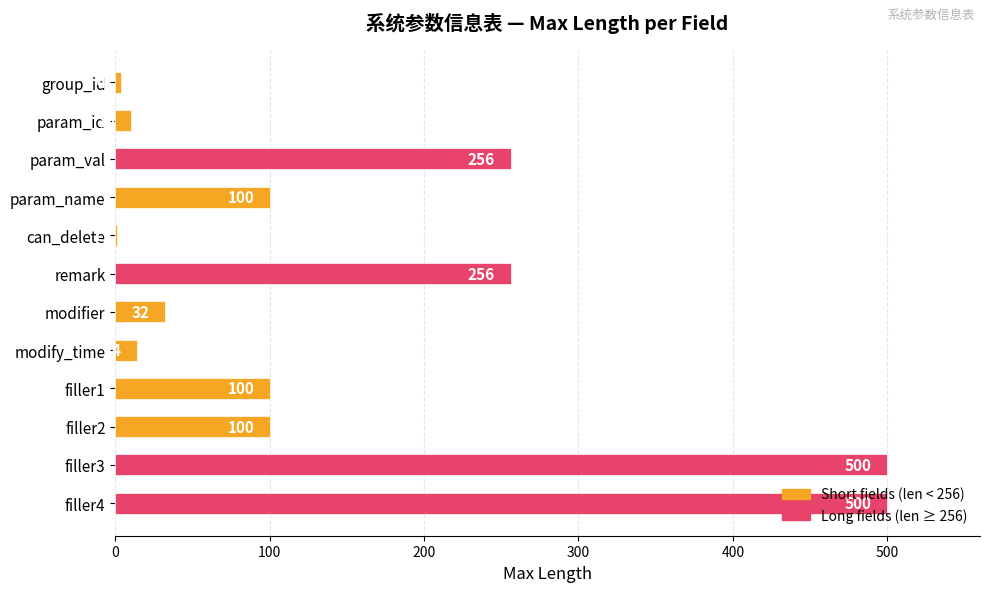

Are the bars horizontal?

Yes